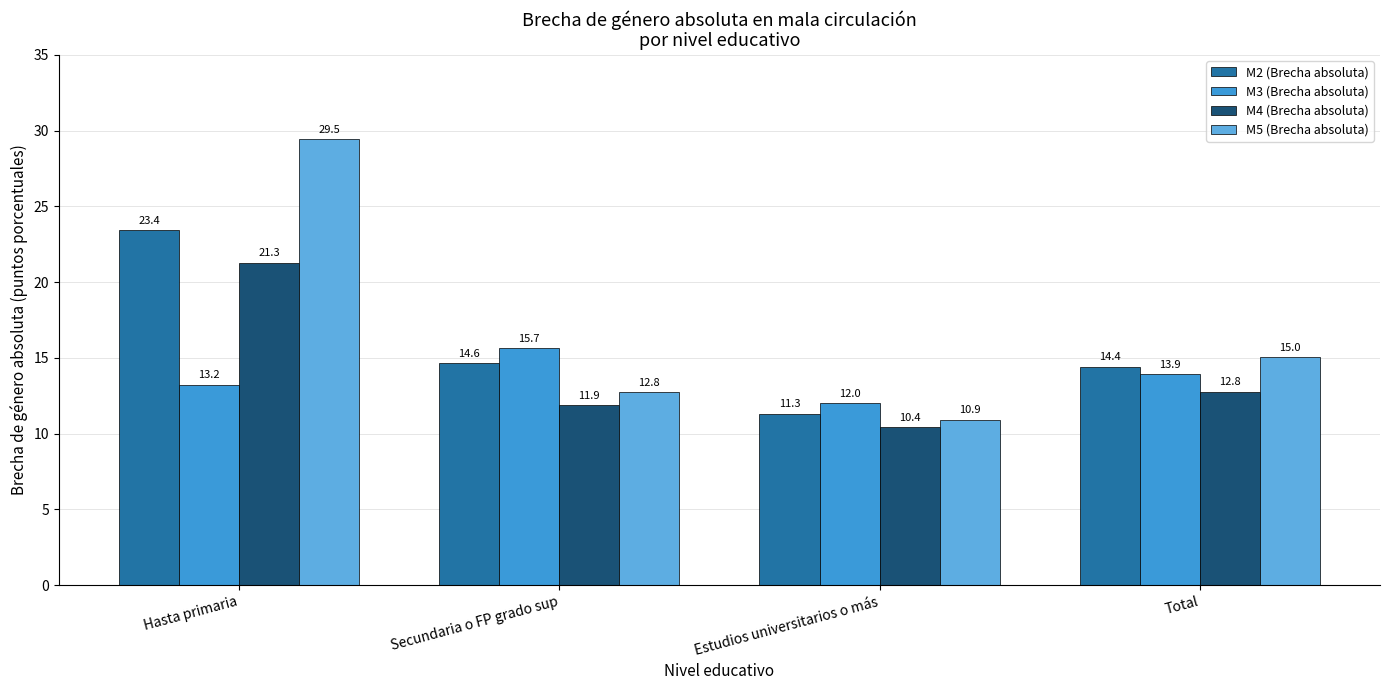

Reading left to right, list all the values displayed in this chart.

M2 (Brecha absoluta): 23.4	14.6	11.3	14.4
M3 (Brecha absoluta): 13.2	15.7	12.0	13.9
M4 (Brecha absoluta): 21.3	11.9	10.4	12.8
M5 (Brecha absoluta): 29.5	12.8	10.9	15.0